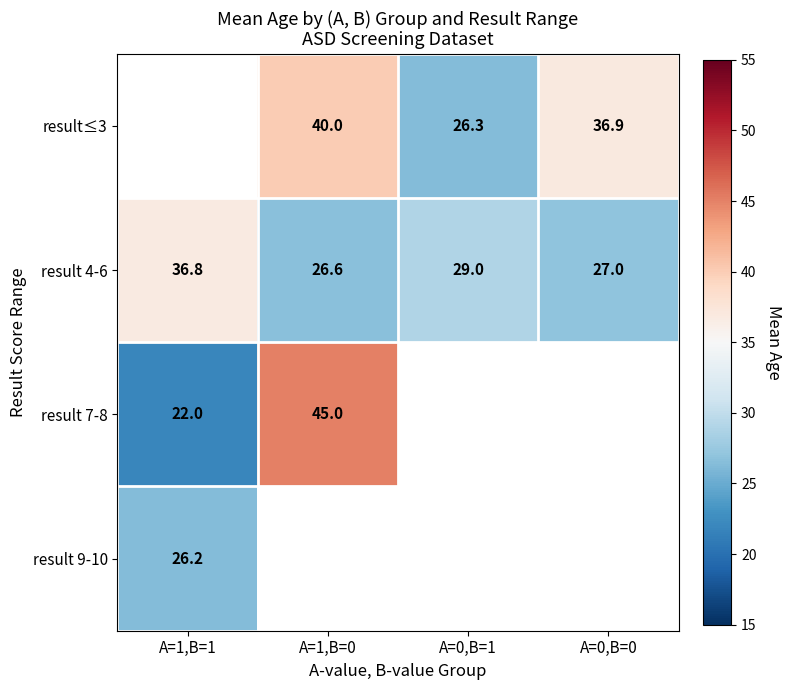

The result≤3 series shows 26.3 at A=0,B=1. True or false?

True